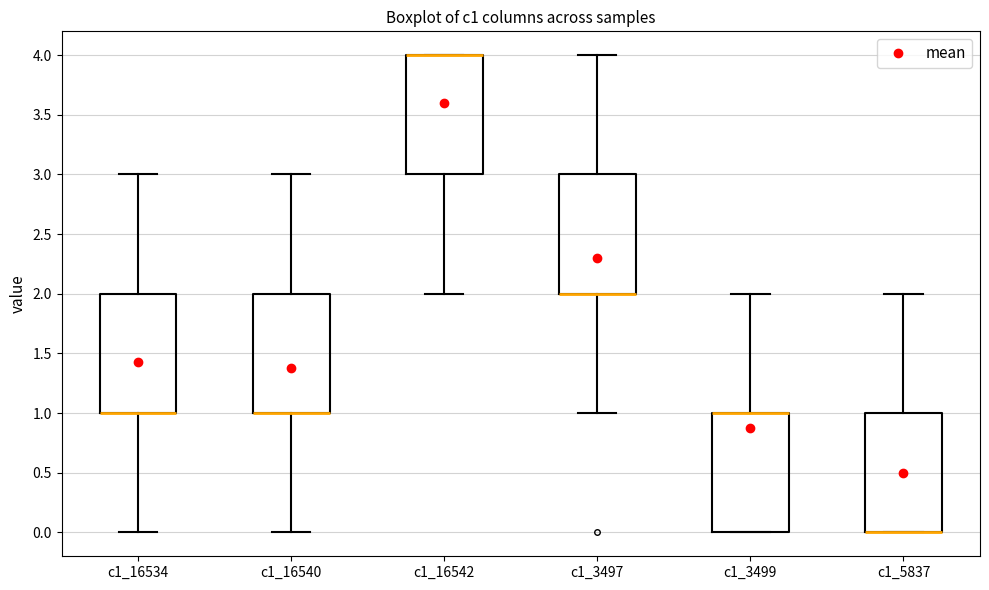

Where is the lower edge of the box for c1_16542 on the y-axis? The values are not printed on the chart, so give them approximately, as read against the axis.

3